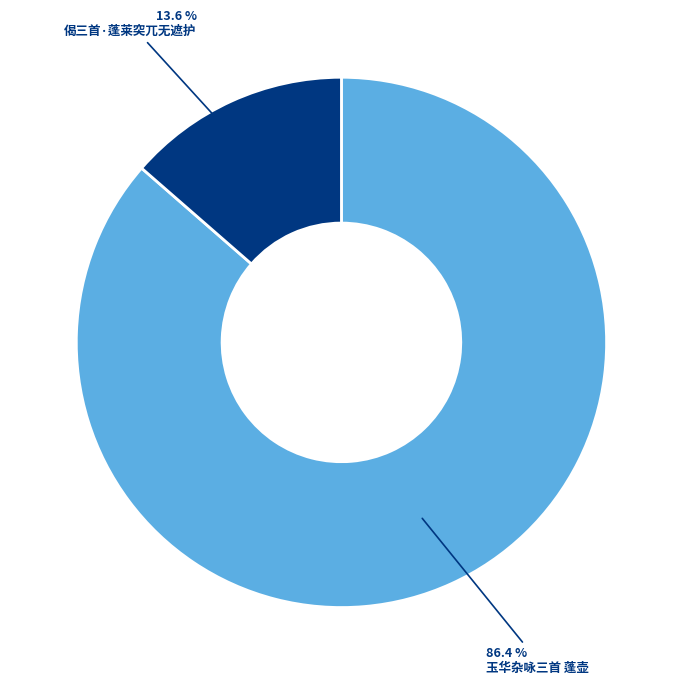

What is the largest slice in the pie chart?

玉华杂咏三首 蓬壶